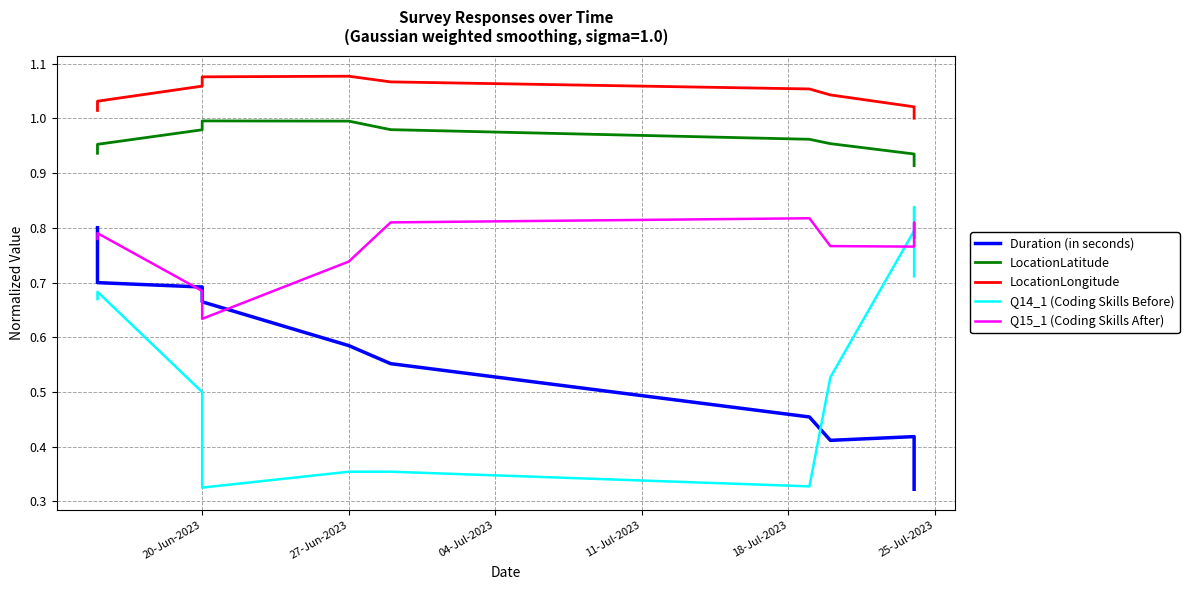

What is the average value of the LocationLongitude series?

1.0